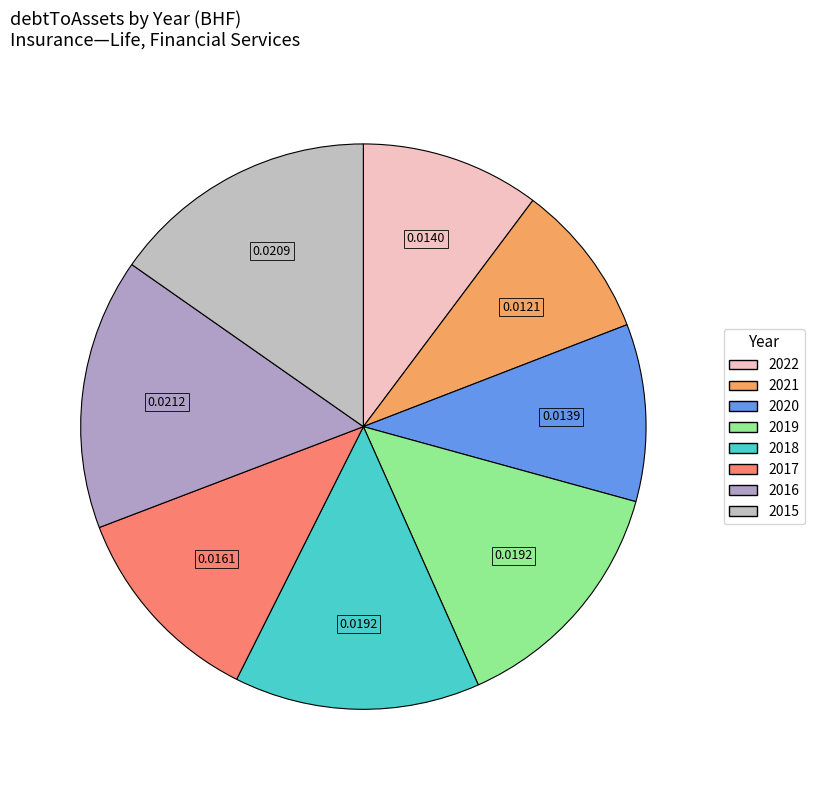

What is the smallest slice in the pie chart?

2021